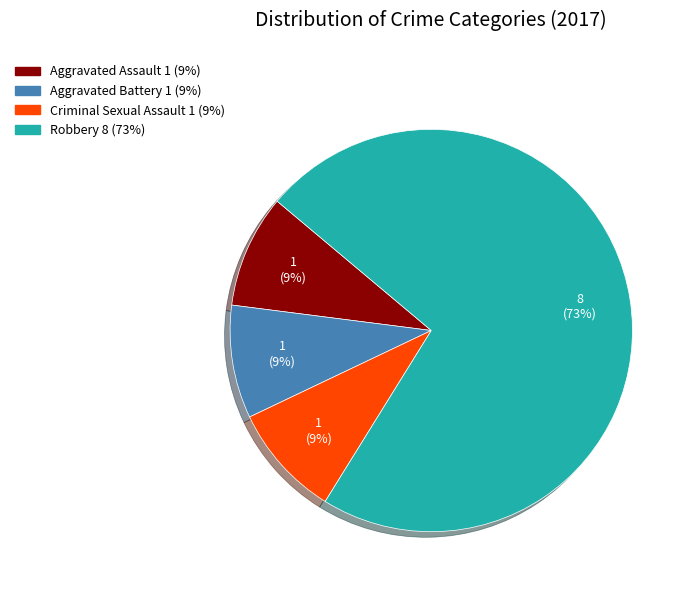

Is it true that Aggravated Assault is 1% of the pie?

False